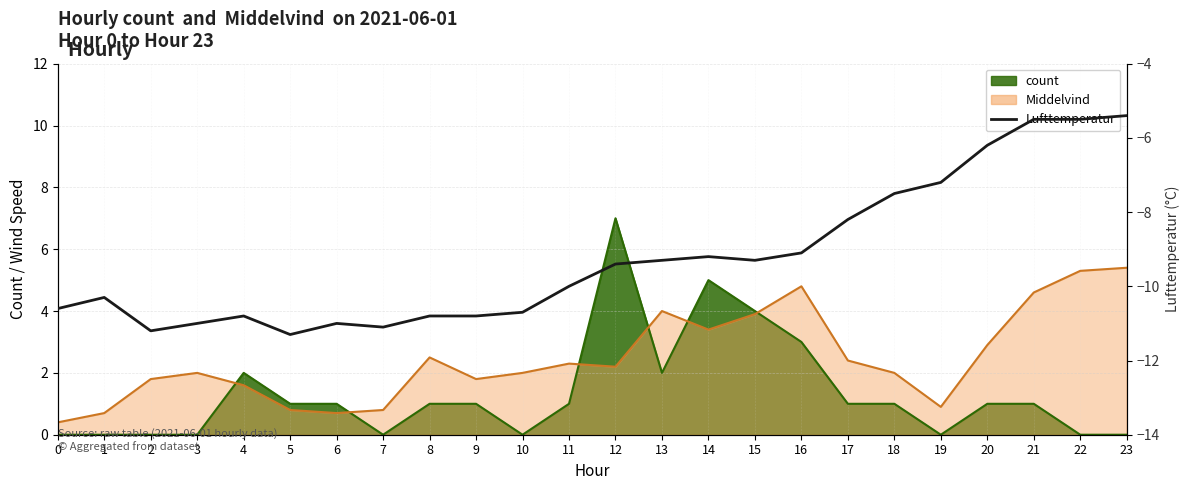

What is the minimum value shown in the chart?

-11.3